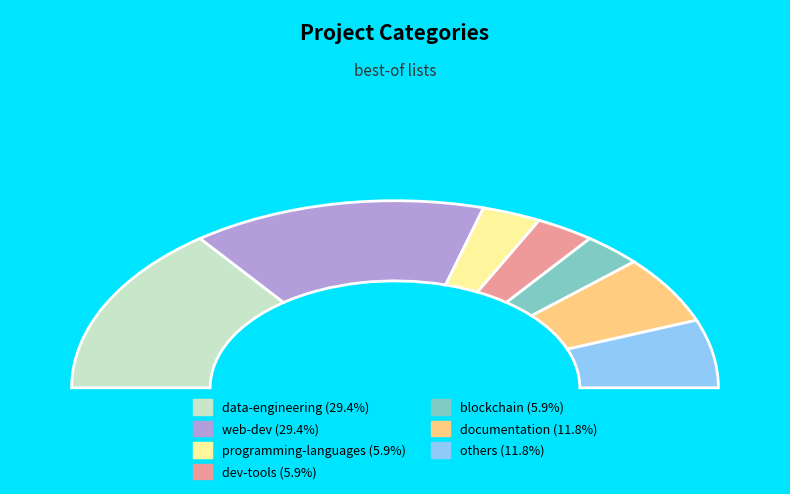

The blockchain slice represents 6% of the pie. True or false?

True